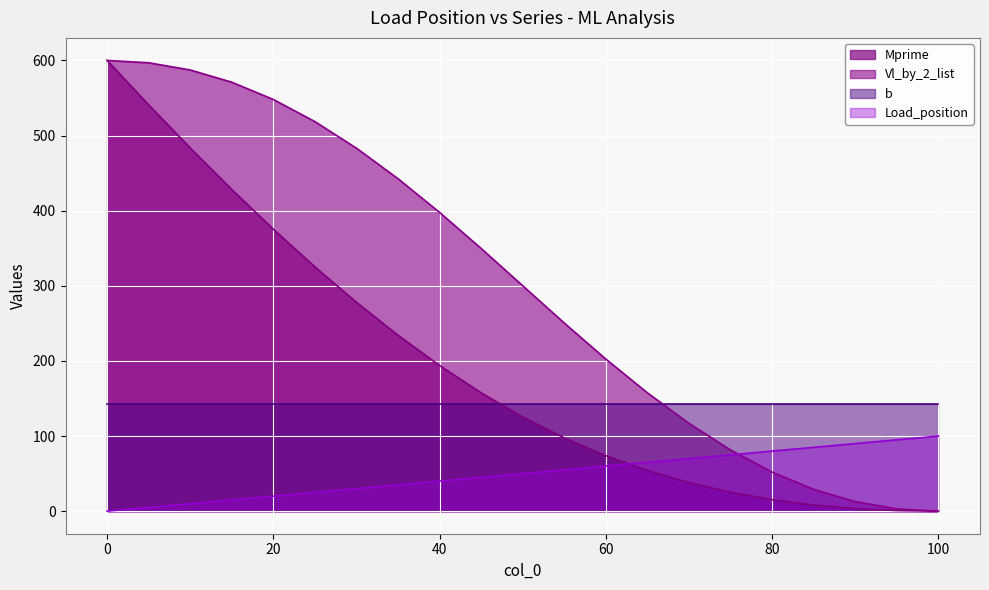

Which category has the lowest value in the Vl_by_2_list series?

100